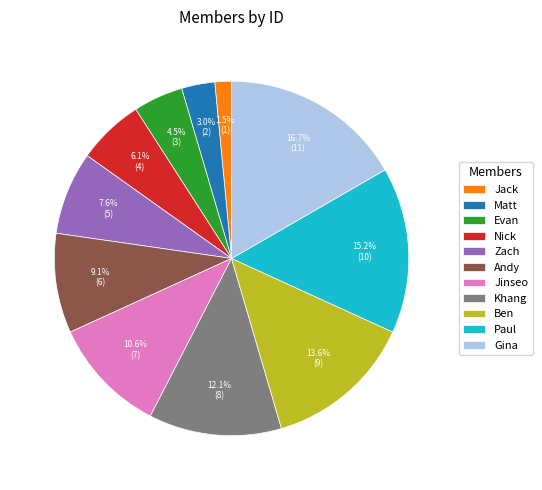

Is it true that Khang is 1% of the pie?

False